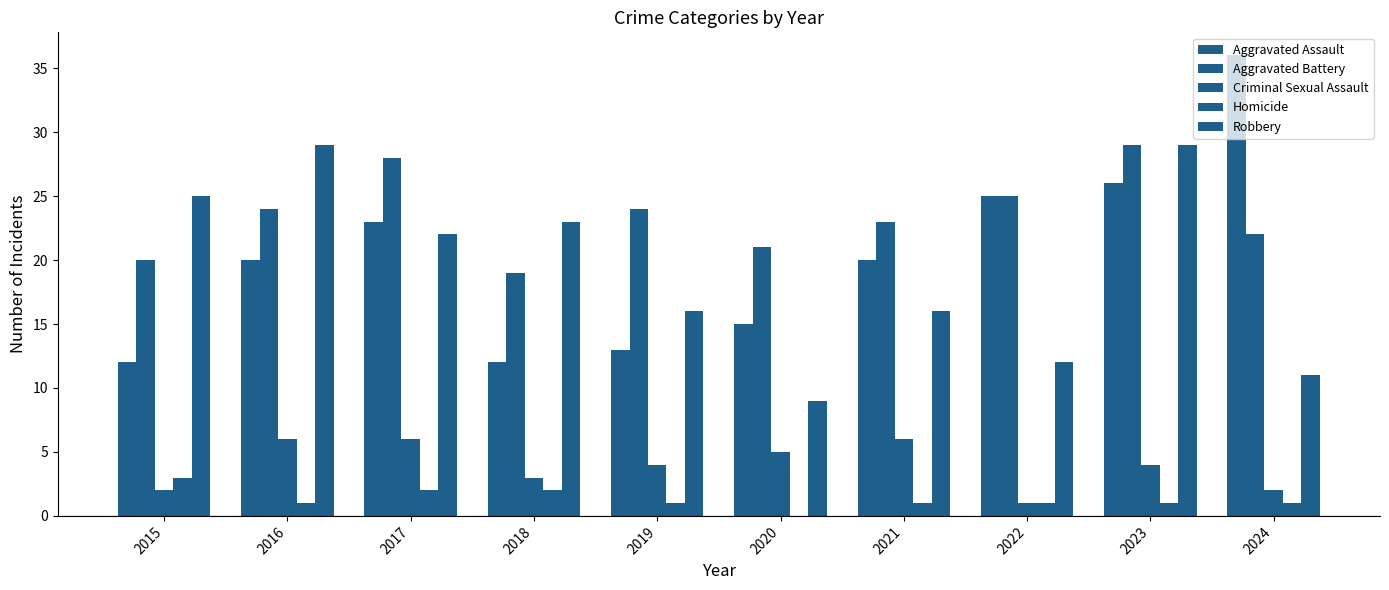

List the labels in order of Robbery value, smallest first.

2020, 2024, 2022, 2019, 2021, 2017, 2018, 2015, 2016, 2023